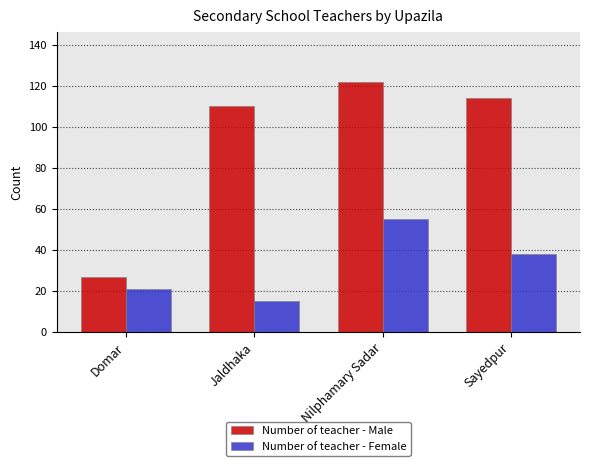

Which series has the largest total across all categories?

Number of teacher - Male